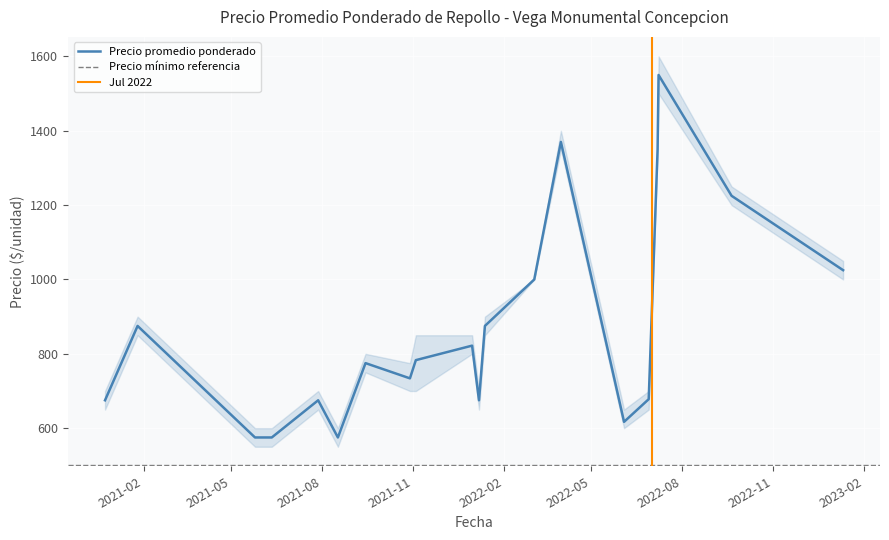

At which category is the sum across all series the highest?

19